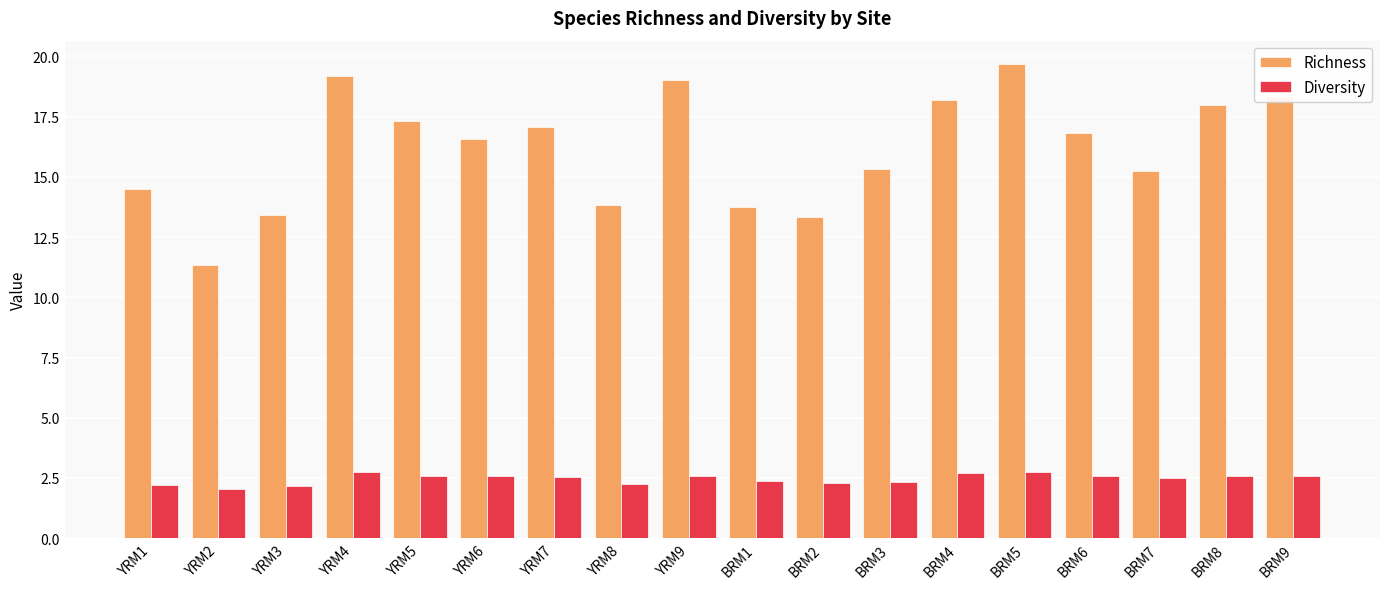

What is the minimum value for Diversity?

2.1